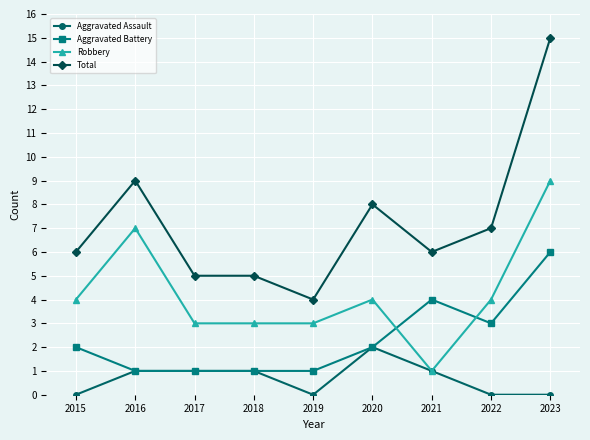

What is the highest value of the Robbery series?

9